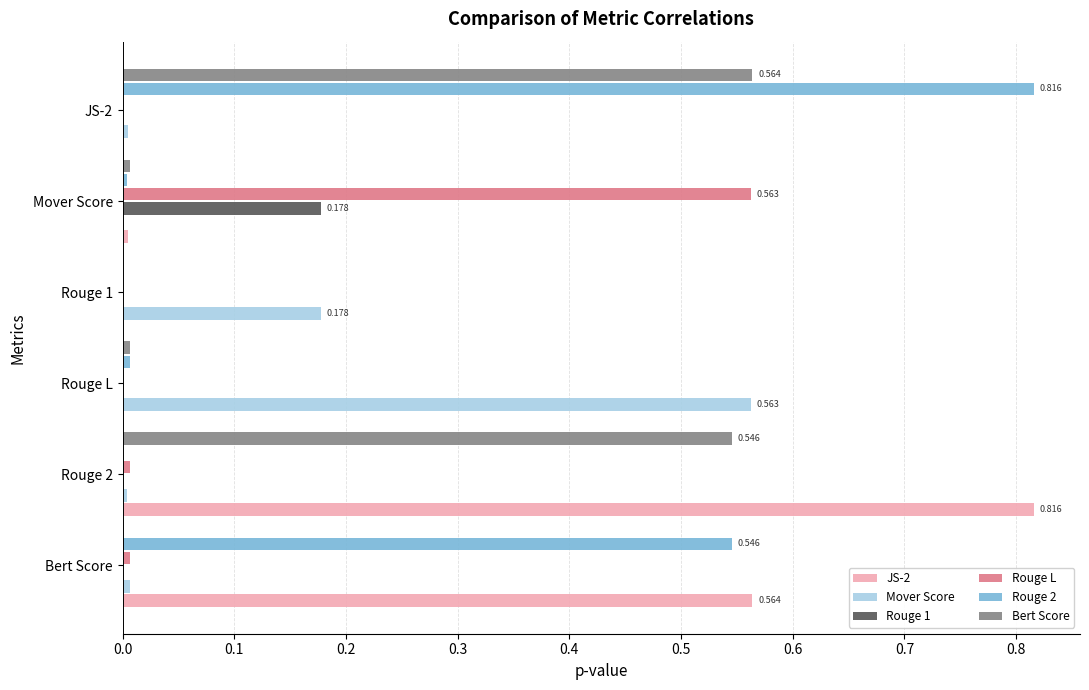

How many data points in Mover Score are above 0?

5